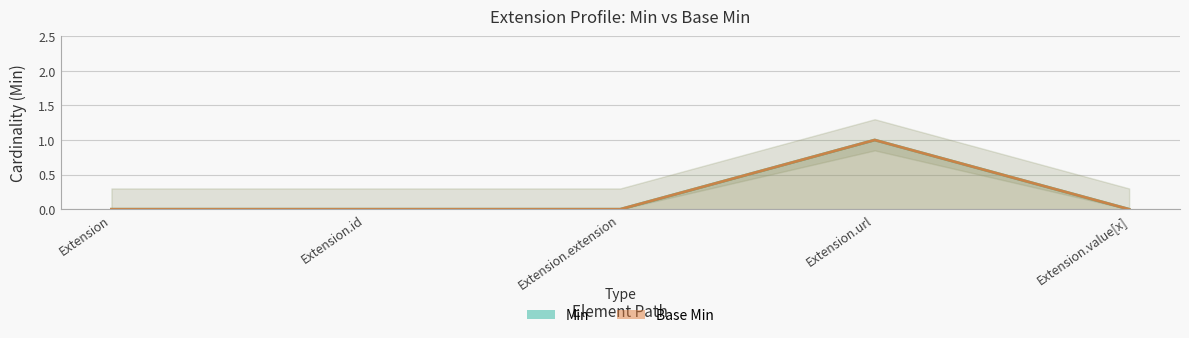

Reading left to right, extract all data points from this chart.

Min: Extension=0	Extension.id=0	Extension.extension=0	Extension.url=1	Extension.value[x]=0
Base Min: Extension=0	Extension.id=0	Extension.extension=0	Extension.url=1	Extension.value[x]=0